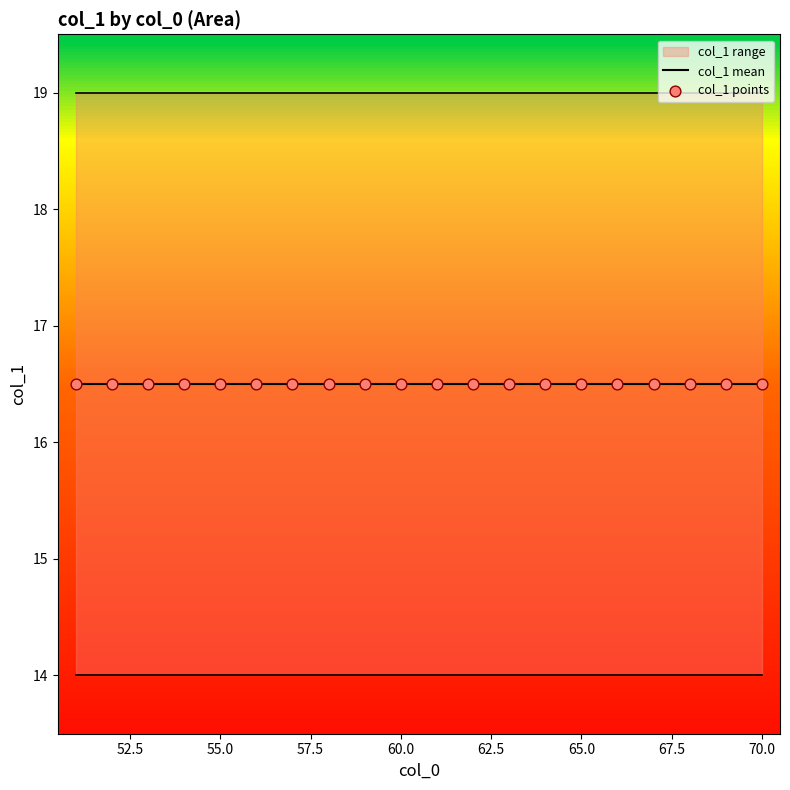

Between 52 and 51, which is larger?

52